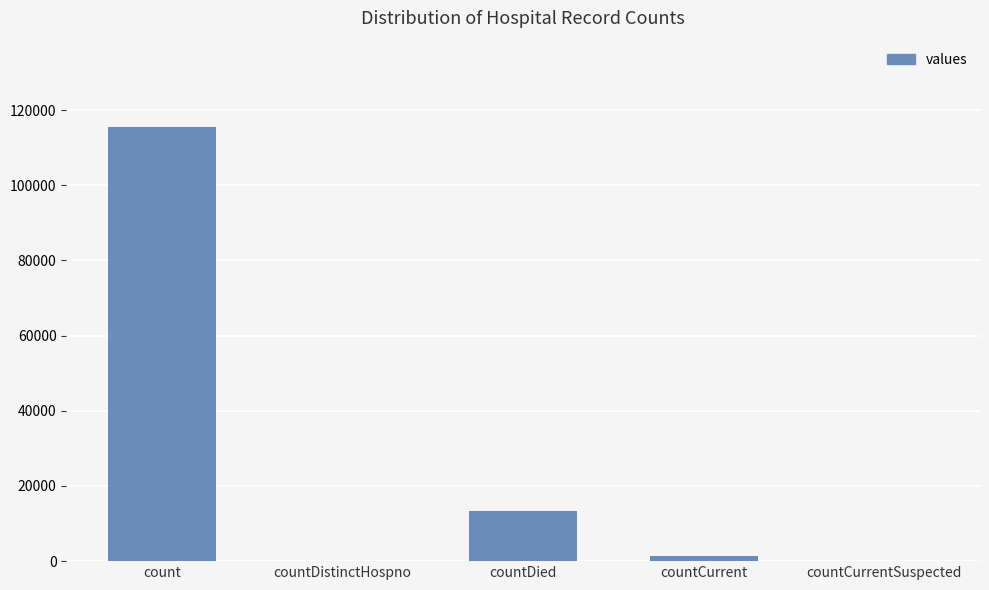

At which category does the chart reach its peak across all series?

count